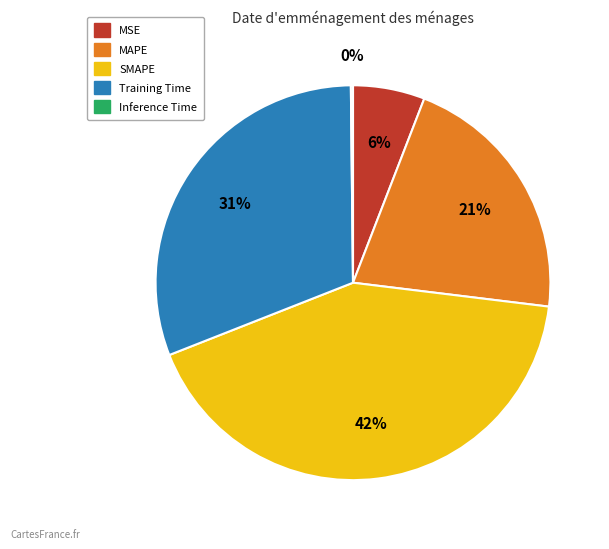

Do SMAPE and MSE together represent more than half of the pie?

No